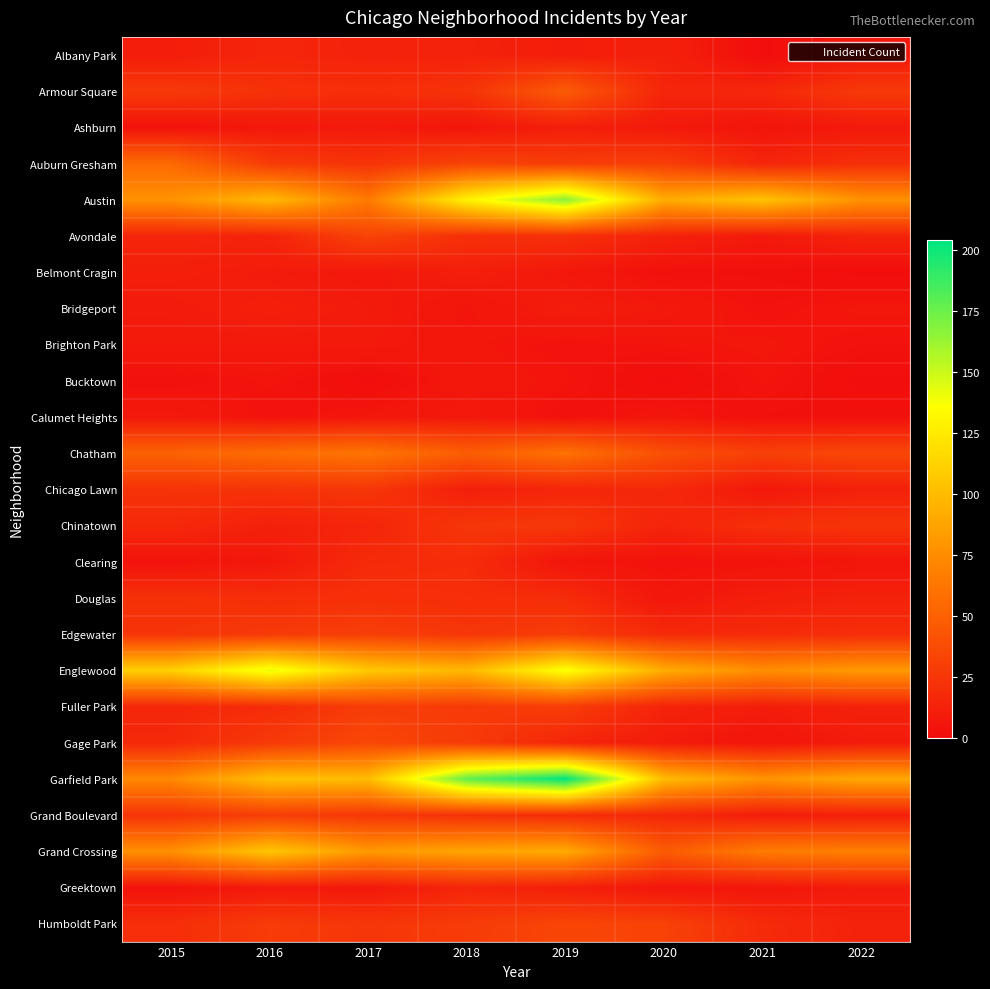

Reading left to right, list all the values displayed in this chart.

Albany Park: 2015=10	2016=15	2017=13	2018=13	2019=10	2020=12	2021=1	2022=7
Armour Square: 2015=27	2016=22	2017=20	2018=23	2019=47	2020=15	2021=16	2022=27
Ashburn: 2015=4	2016=7	2017=8	2018=6	2019=11	2020=8	2021=5	2022=8
Auburn Gresham: 2015=56	2016=28	2017=23	2018=33	2019=29	2020=30	2021=15	2022=21
Austin: 2015=78	2016=99	2017=65	2018=130	2019=167	2020=92	2021=104	2022=78
Avondale: 2015=15	2016=14	2017=33	2018=21	2019=21	2020=13	2021=8	2022=14
Belmont Cragin: 2015=11	2016=9	2017=7	2018=11	2019=7	2020=3	2021=3	2022=1
Bridgeport: 2015=9	2016=11	2017=9	2018=5	2019=10	2020=8	2021=4	2022=6
Brighton Park: 2015=8	2016=8	2017=8	2018=6	2019=4	2020=5	2021=6	2022=4
Bucktown: 2015=3	2016=5	2017=1	2018=7	2019=5	2020=1	2021=5	2022=1
Calumet Heights: 2015=8	2016=4	2017=6	2018=8	2019=3	2020=6	2021=3	2022=3
Chatham: 2015=51	2016=57	2017=62	2018=48	2019=60	2020=40	2021=31	2022=35
Chicago Lawn: 2015=23	2016=23	2017=25	2018=11	2019=15	2020=17	2021=7	2022=12
Chinatown: 2015=17	2016=12	2017=15	2018=25	2019=26	2020=14	2021=21	2022=24
Clearing: 2015=4	2016=7	2017=18	2018=19	2019=5	2020=4	2021=4	2022=5
Douglas: 2015=22	2016=20	2017=21	2018=20	2019=19	2020=6	2021=11	2022=13
Edgewater: 2015=24	2016=27	2017=30	2018=25	2019=29	2020=18	2021=18	2022=20
Englewood: 2015=111	2016=142	2017=107	2018=98	2019=138	2020=92	2021=76	2022=82
Fuller Park: 2015=16	2016=19	2017=29	2018=27	2019=29	2020=14	2021=10	2022=13
Gage Park: 2015=17	2016=27	2017=35	2018=28	2019=15	2020=9	2021=5	2022=9
Garfield Park: 2015=73	2016=103	2017=101	2018=178	2019=204	2020=100	2021=79	2022=90
Grand Boulevard: 2015=24	2016=29	2017=25	2018=22	2019=19	2020=16	2021=10	2022=11
Grand Crossing: 2015=77	2016=106	2017=82	2018=88	2019=91	2020=47	2021=66	2022=68
Greektown: 2015=4	2016=8	2017=7	2018=15	2019=11	2020=6	2021=6	2022=9
Humboldt Park: 2015=20	2016=28	2017=25	2018=28	2019=34	2020=32	2021=18	2022=13